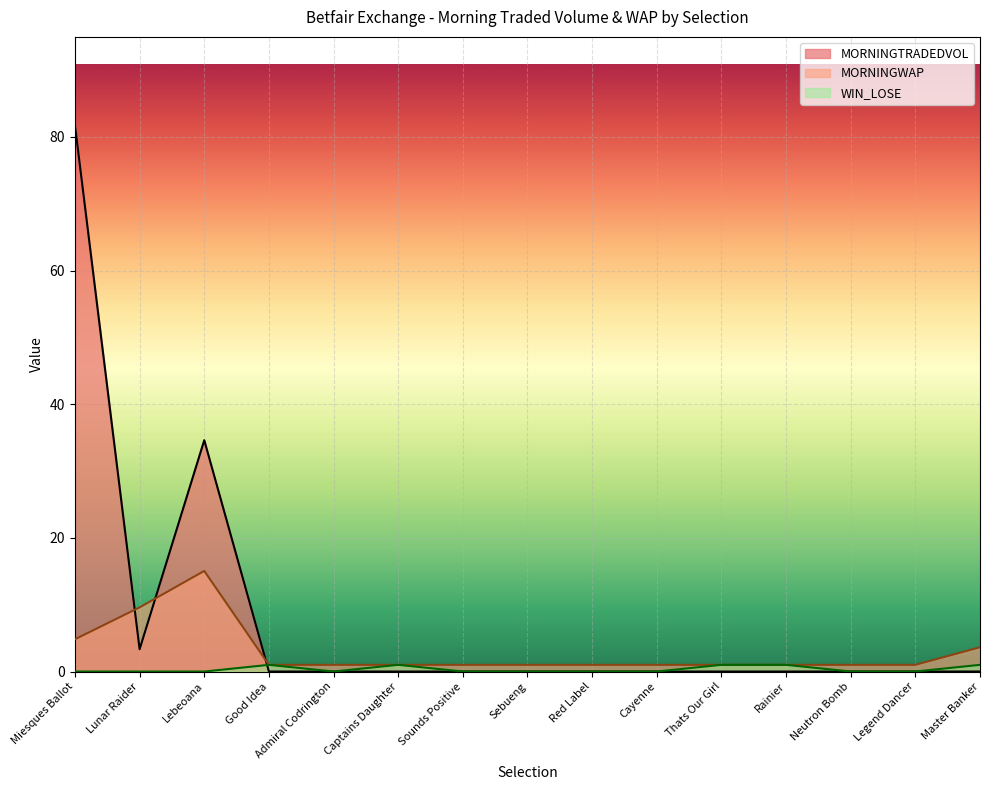

What is the difference between the maximum and minimum values in the MORNINGWAP series?

14.1